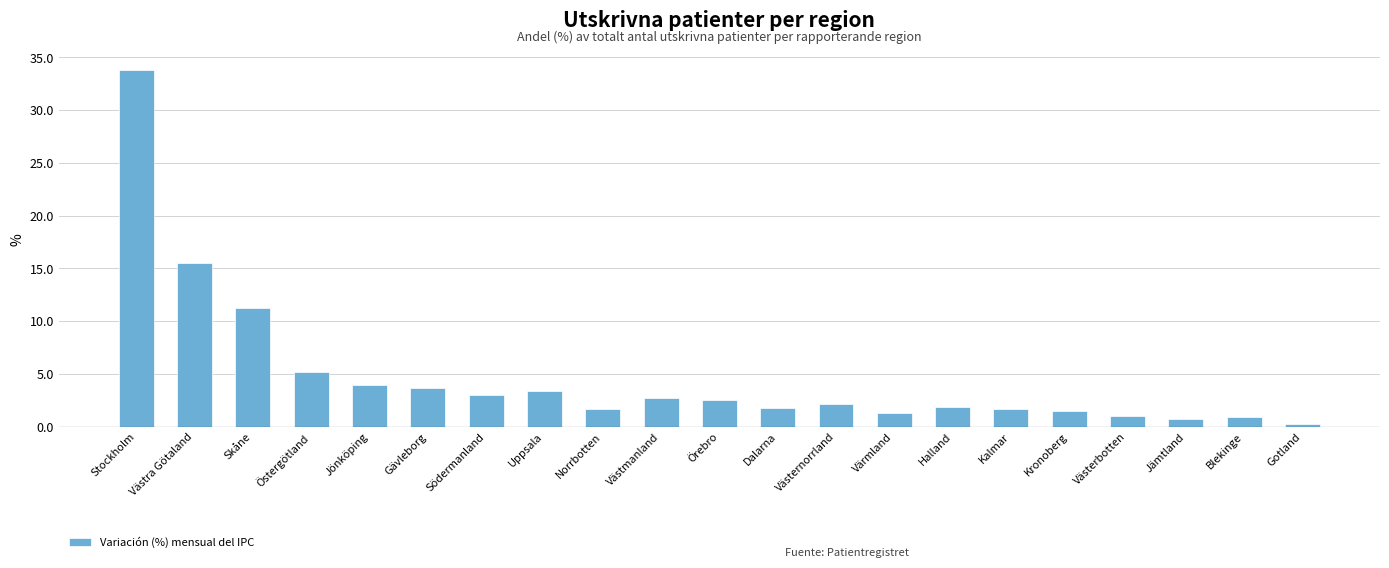

Is it true that the value at Skåne is 11.2?

True